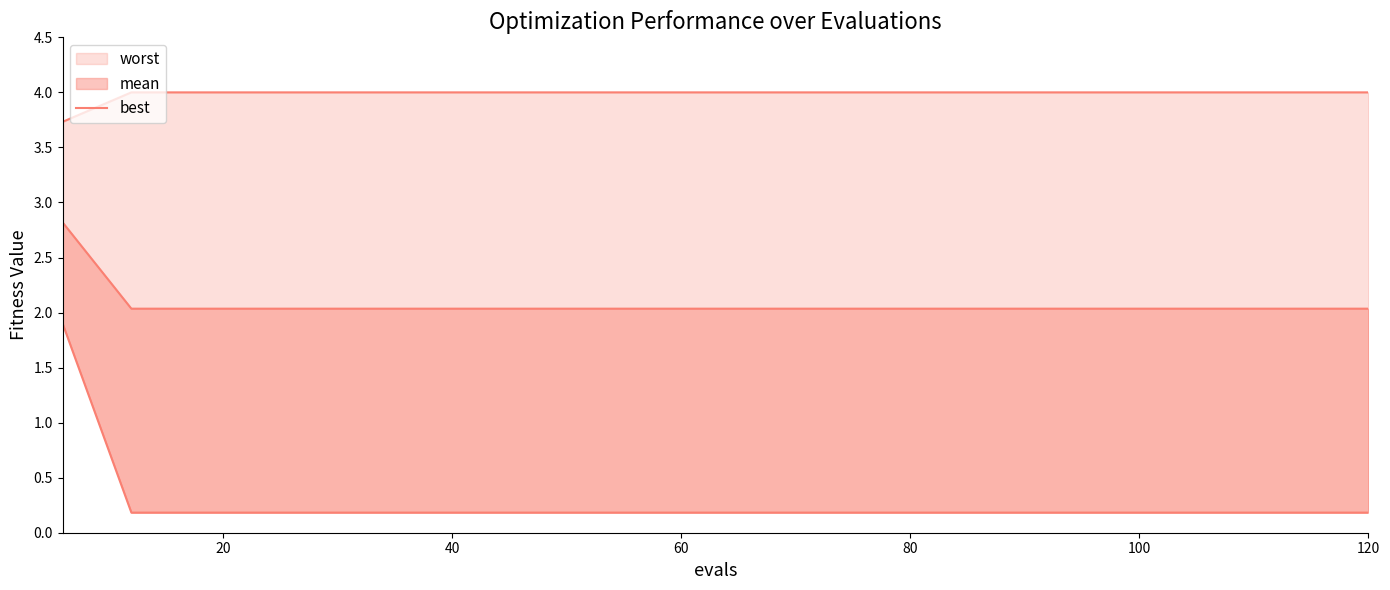

True or false: the data shows 0.1 at 100.

False